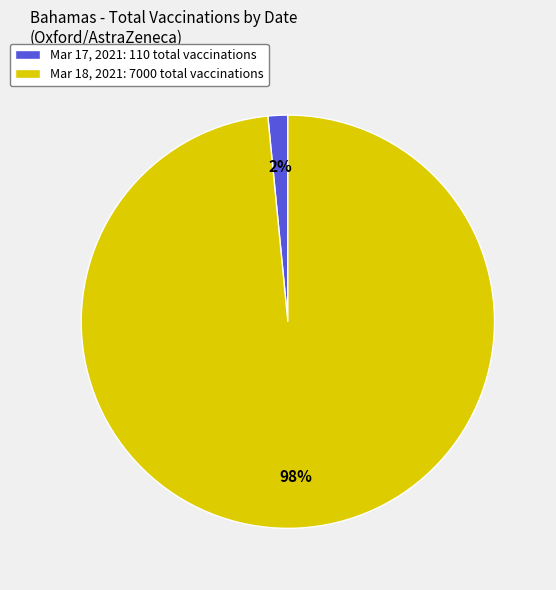

Is there any slice that represents more than half of the pie?

Yes